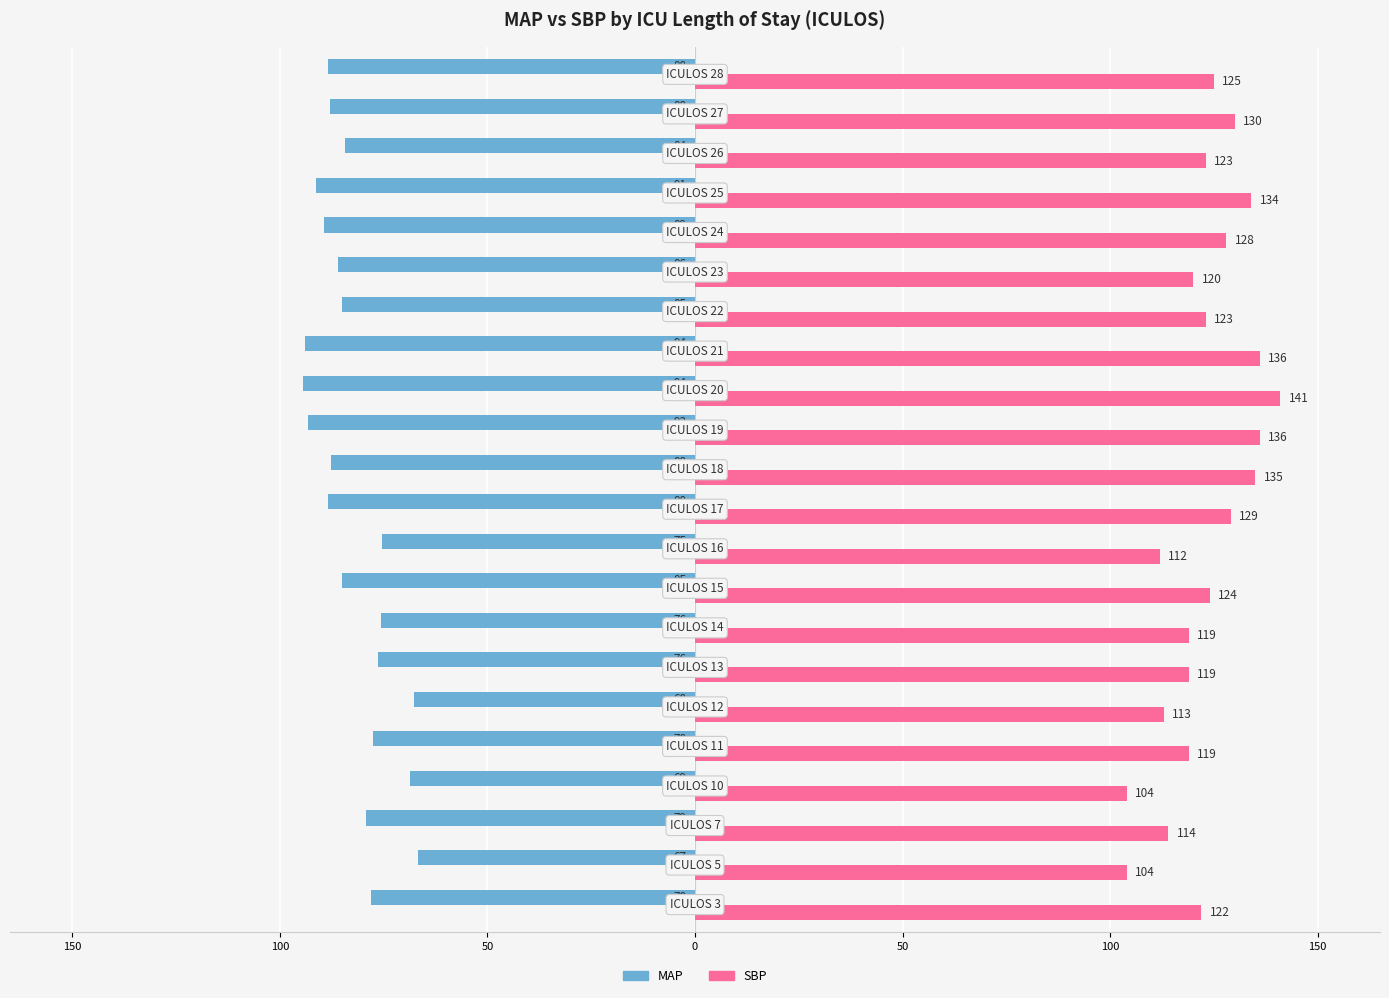

What are all the series names shown in the legend?

MAP, SBP